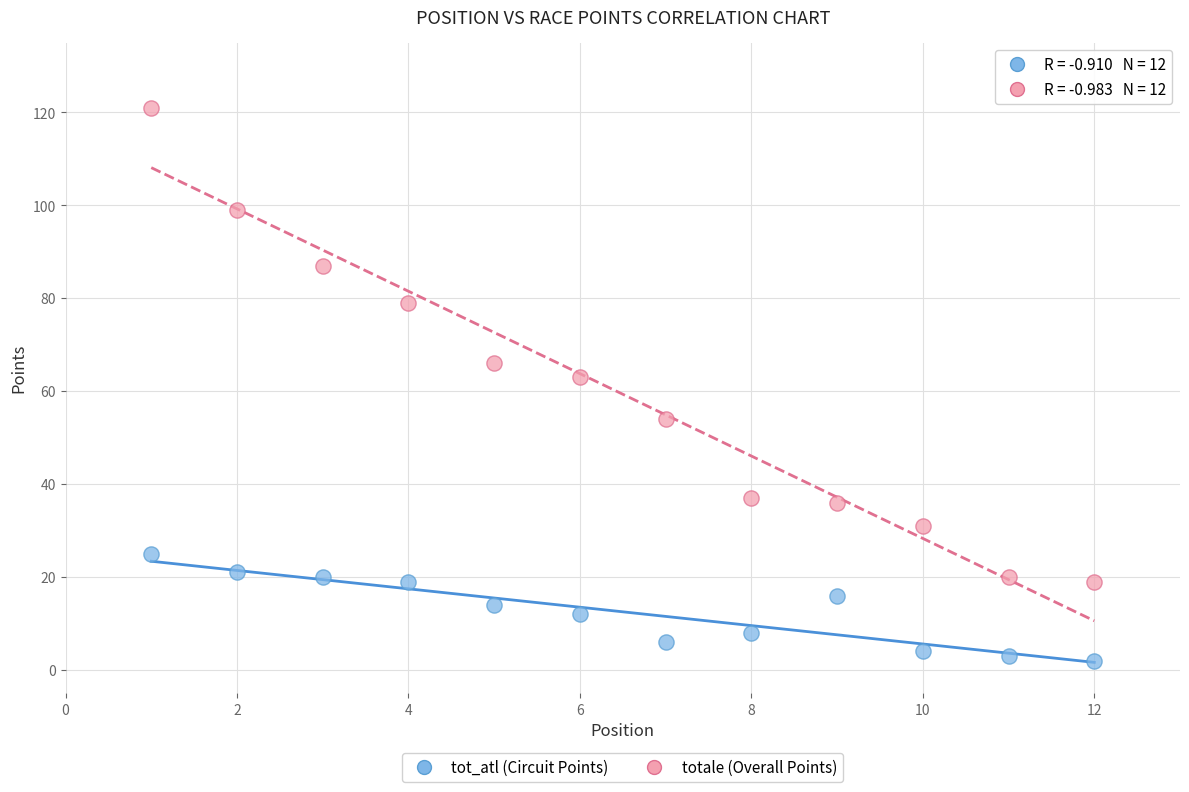

Which series contains the highest Y value?

totale (Overall Points)